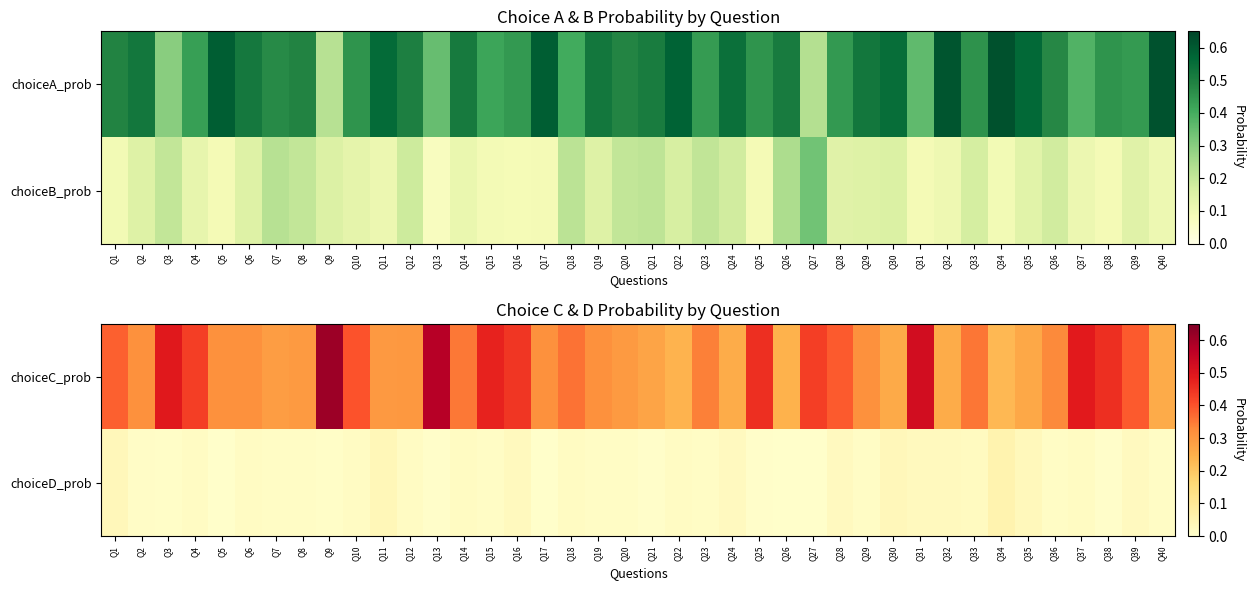

What is the average value of the choiceC_prob series?

0.4